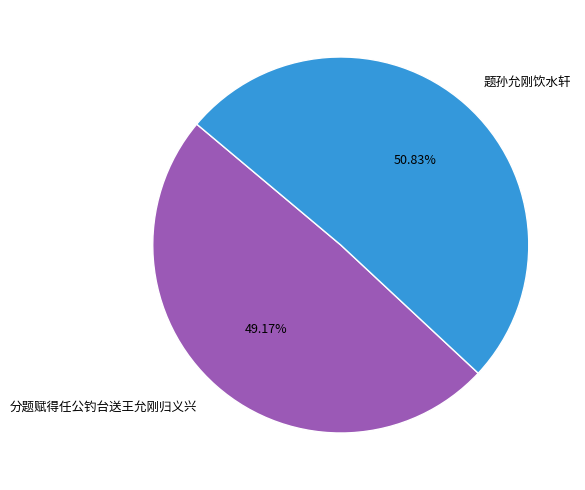

Which category has the biggest portion of the pie?

题孙允刚饮水轩